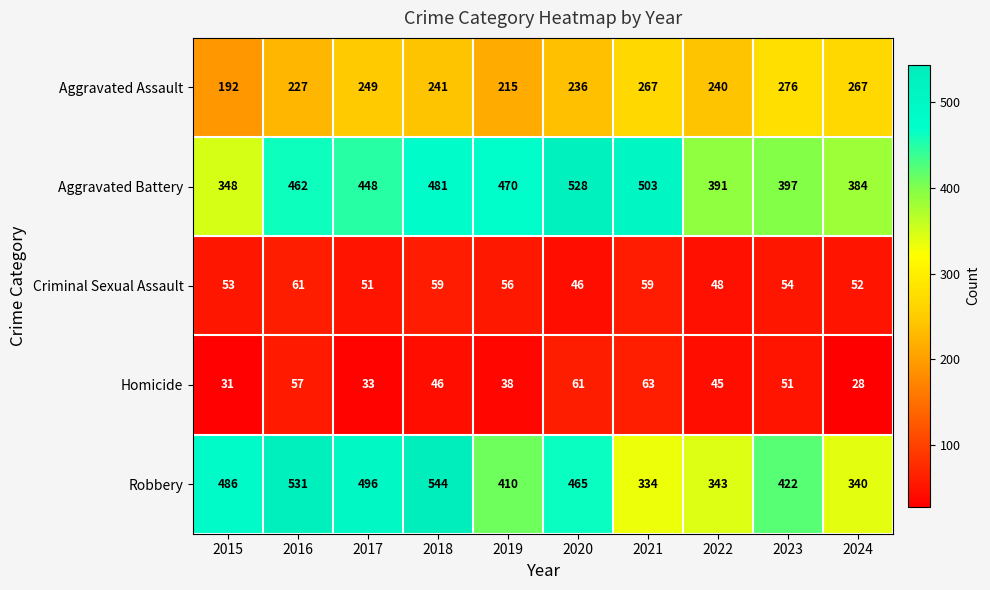

Which label corresponds to the largest value in the chart?

2018